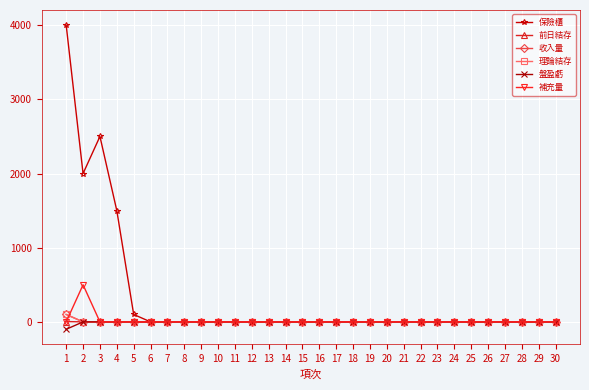

At which label is 盤盈虧 closest to -50?

1